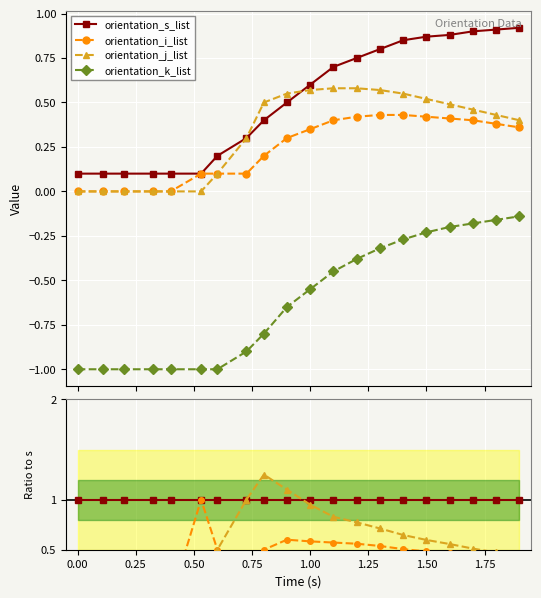

What are all the series names shown in the legend?

orientation_s_list, orientation_i_list, orientation_j_list, orientation_k_list